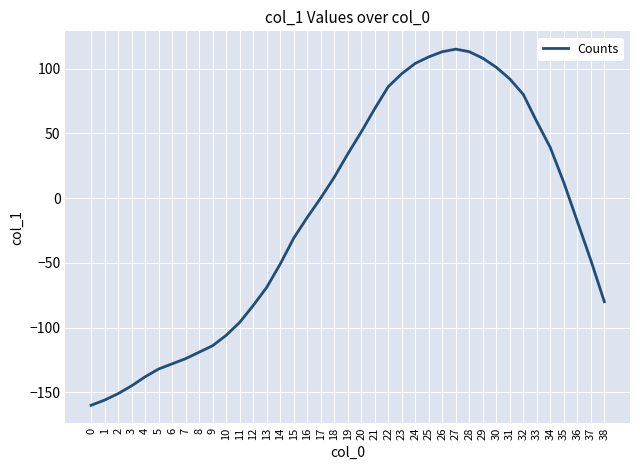

What is the maximum value shown in the chart?

115